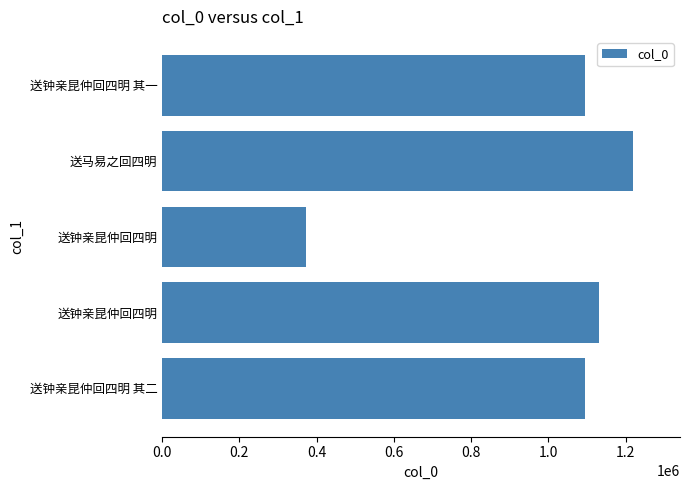

What is the sum of all values?

4909896